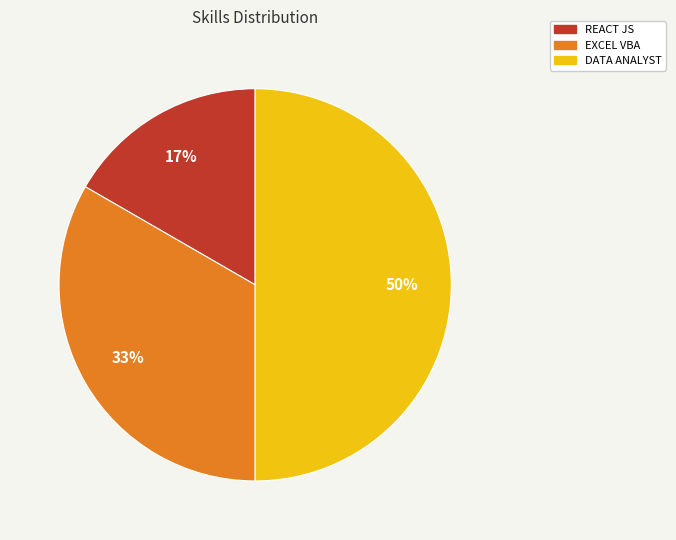

Rank the categories by value from lowest to highest.

REACT JS, EXCEL VBA, DATA ANALYST